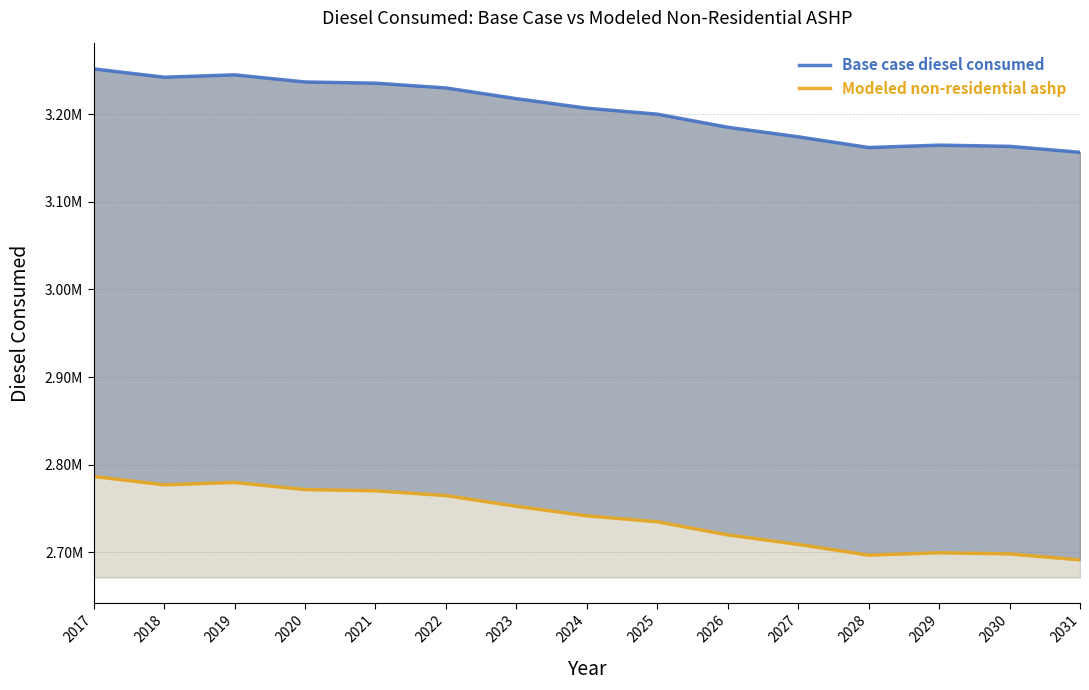

How many categories are shown in the chart?

15